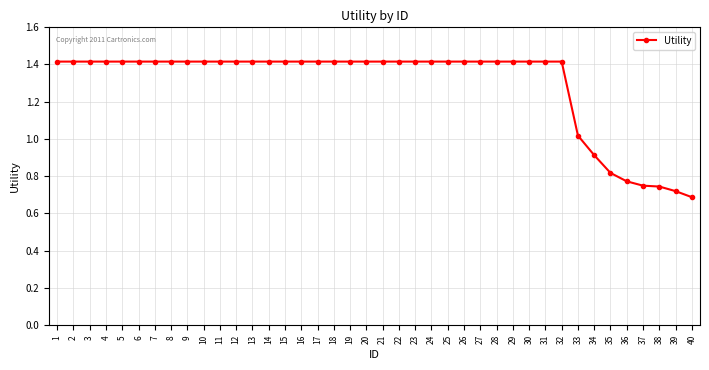

What is the sum of the values at 26 and 21?

2.8